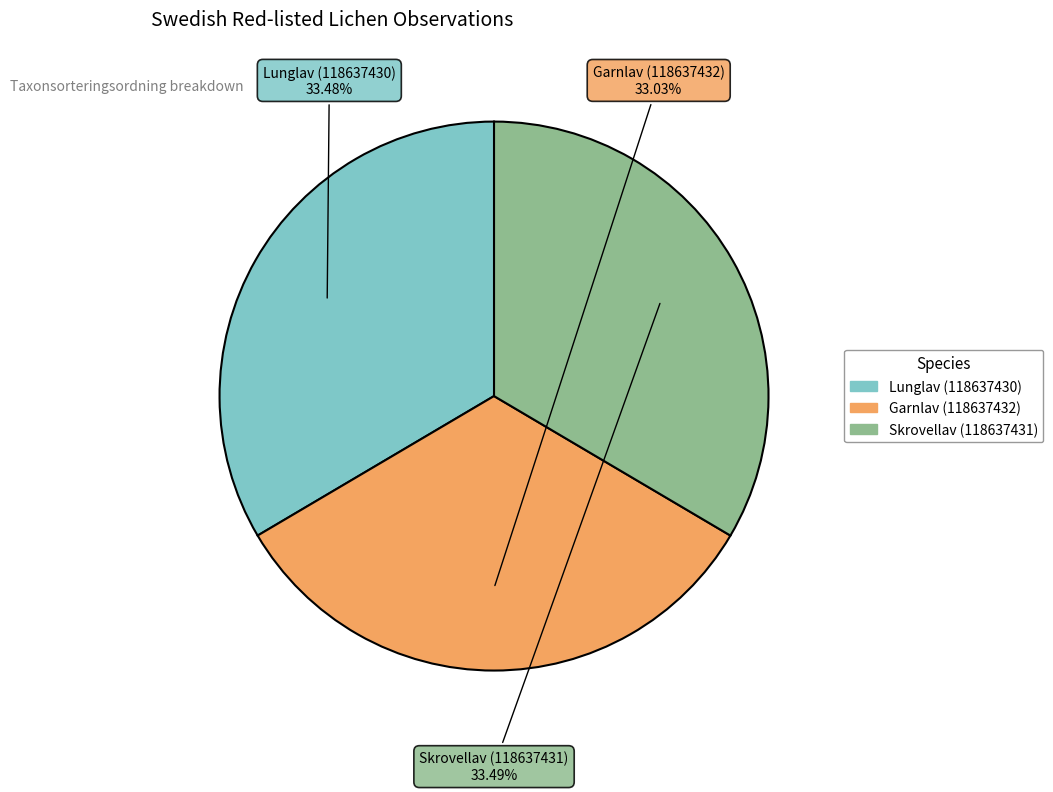

How much of the chart is everything except Lunglav (118637430)?

66.5%